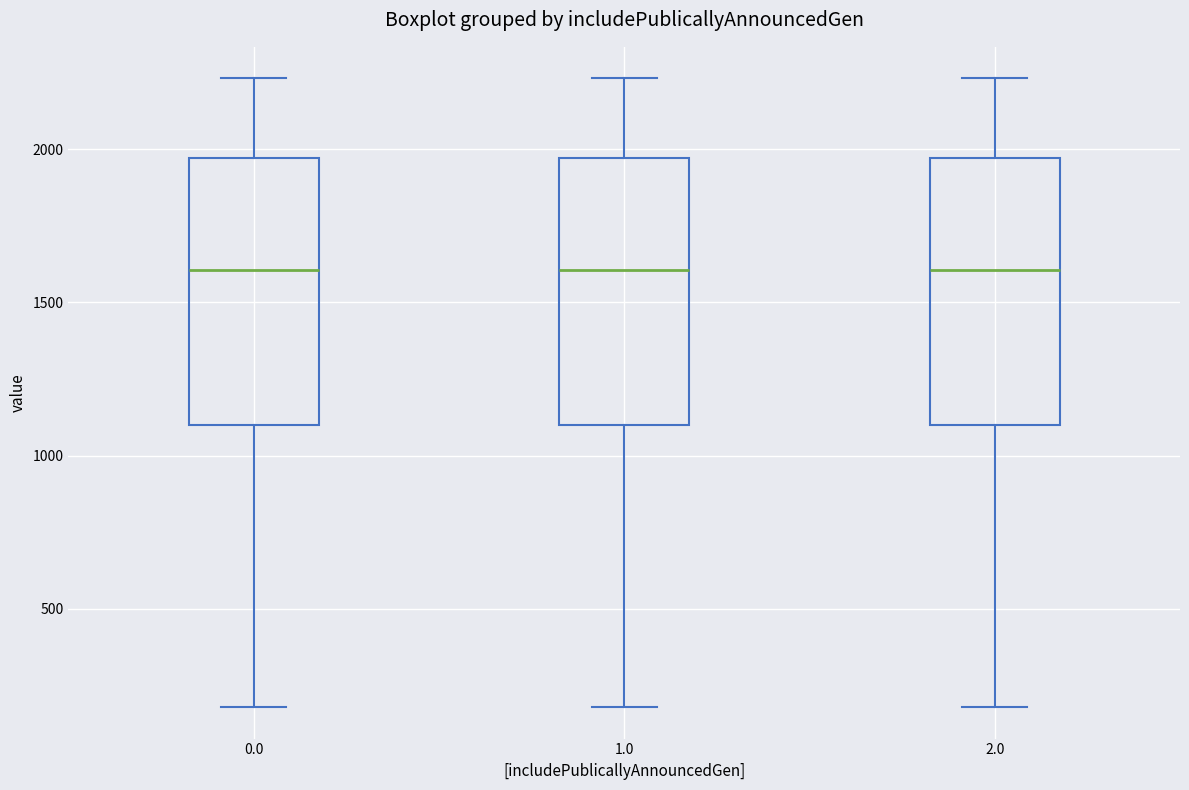

Reading left to right, read every box against the y-axis: the position of its median line, the range the box covers, and the ends of its whiskers. The values are not printed on the chart, so give them approximately, as read against the axis.

0.0: median 1600, box 1100 to 1950, whiskers 200 to 2250
1.0: median 1600, box 1100 to 1950, whiskers 200 to 2250
2.0: median 1600, box 1100 to 1950, whiskers 200 to 2250